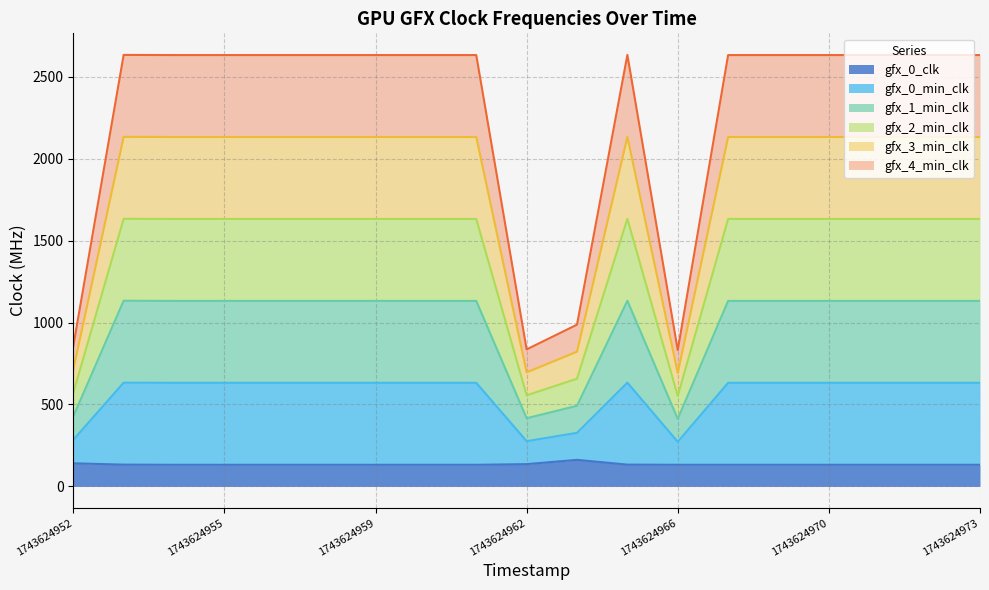

Which label corresponds to the largest value in the chart?

1743624953